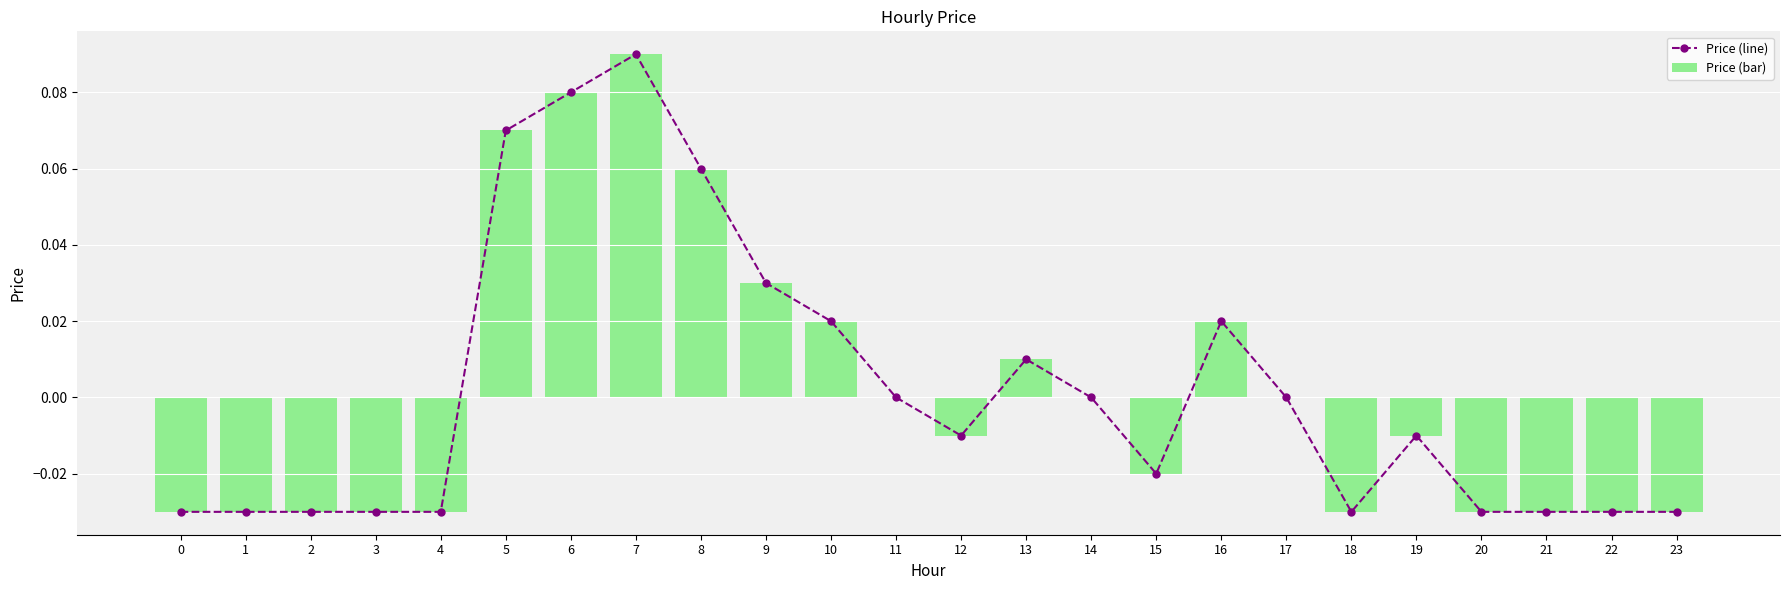

How many negative values does the Price (line) series have?

13